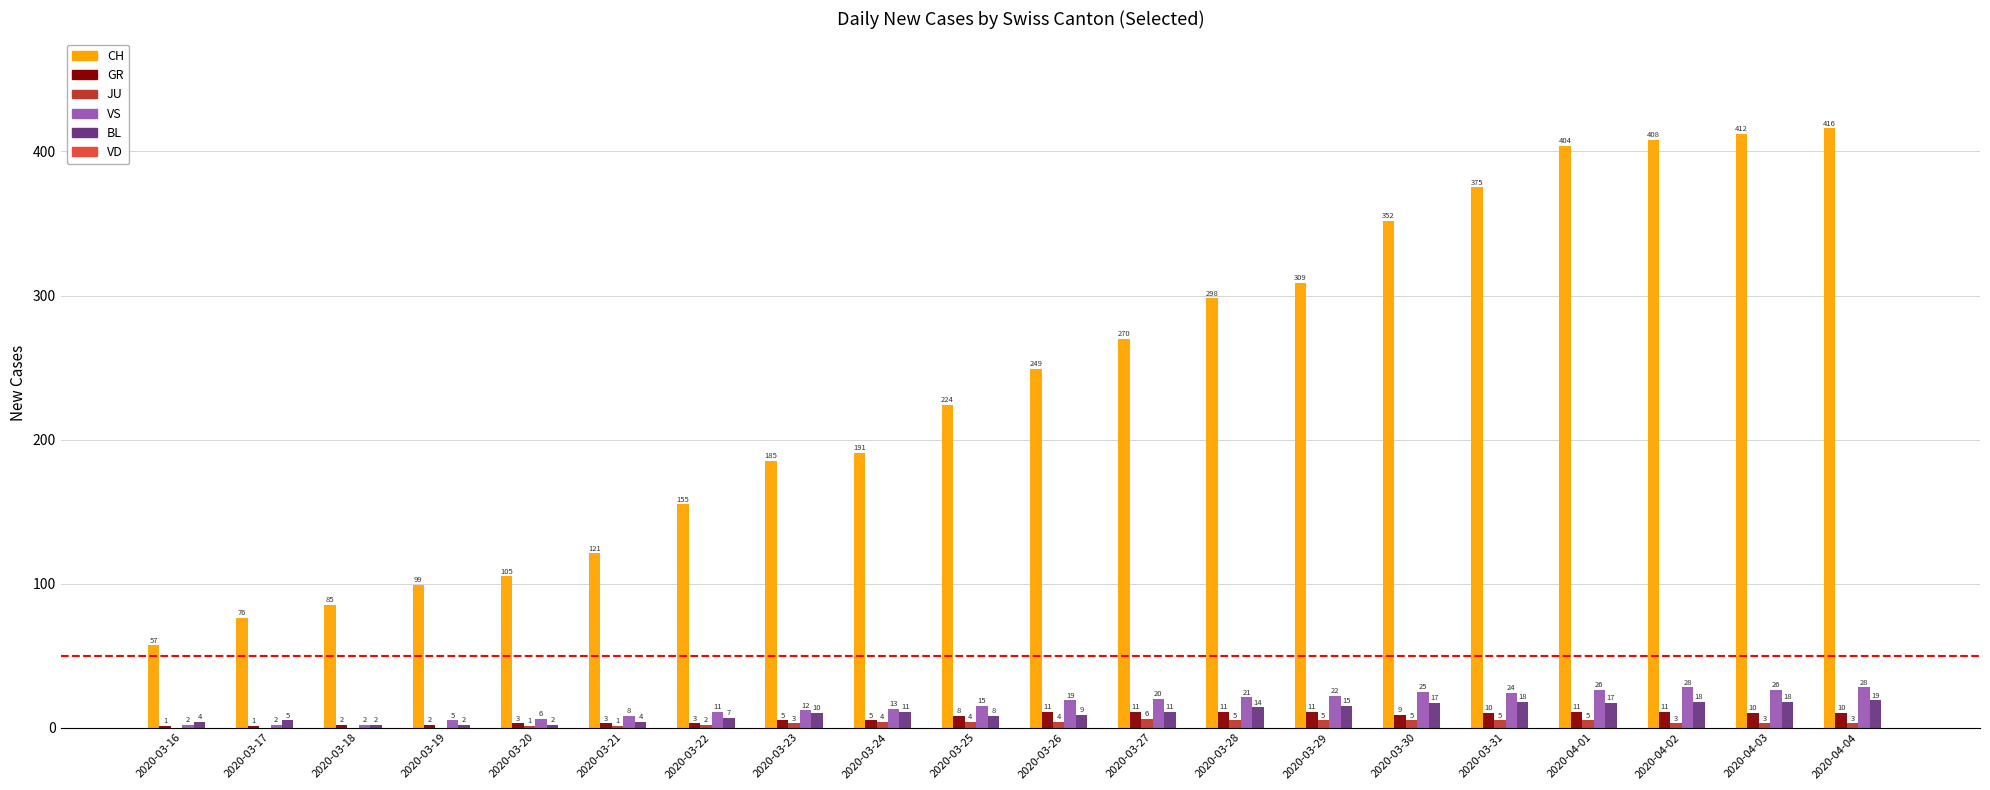

What is the sum of all GR values?

138